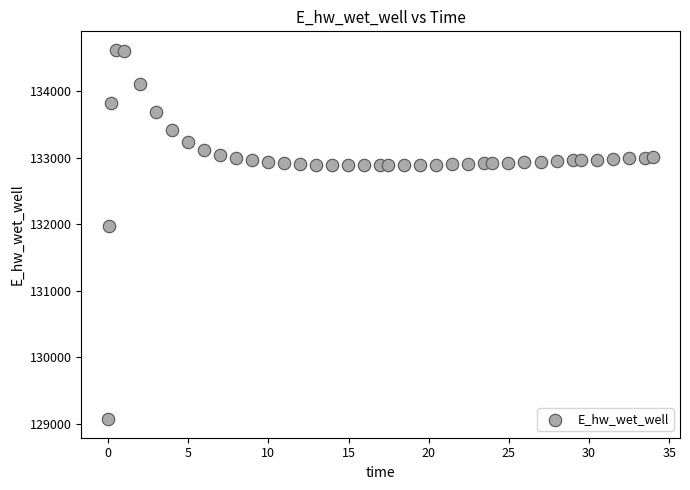

What is the range of Y values (max minus min)?

5556.7